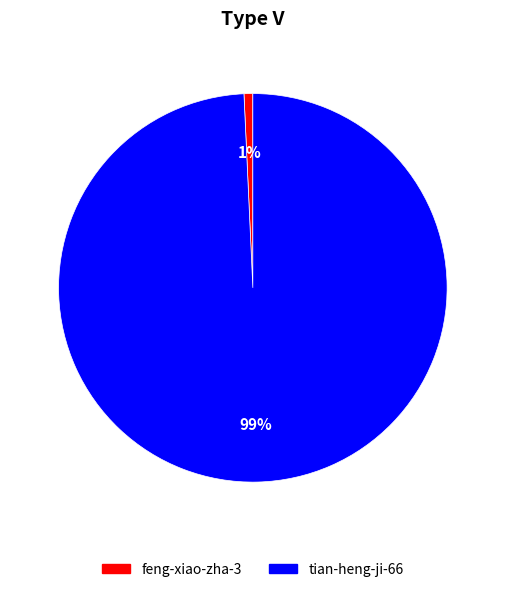

How many slices are in this pie chart?

2